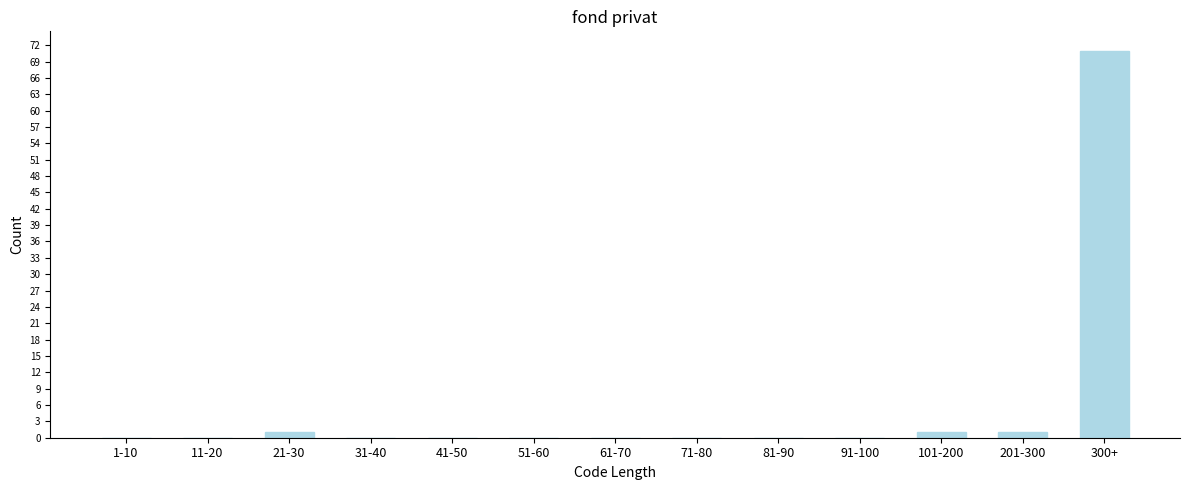

Reading right to left, transcribe all the data shown in this chart.

300+=71	201-300=1	101-200=1	91-100=0	81-90=0	71-80=0	61-70=0	51-60=0	41-50=0	31-40=0	21-30=1	11-20=0	1-10=0